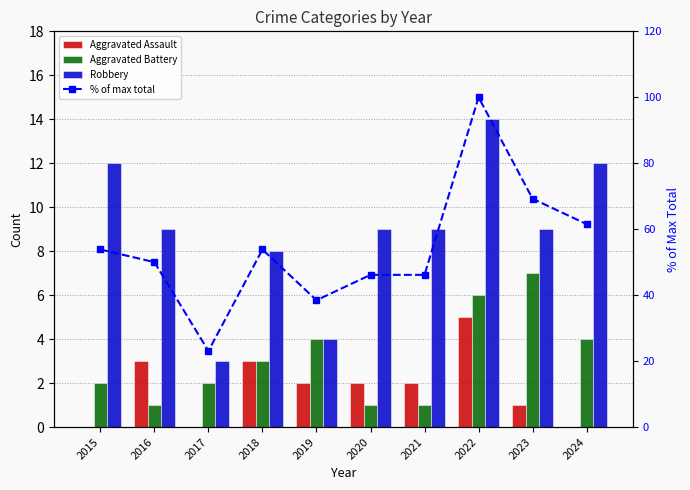

What is the total value across all series at 2017?

28.1